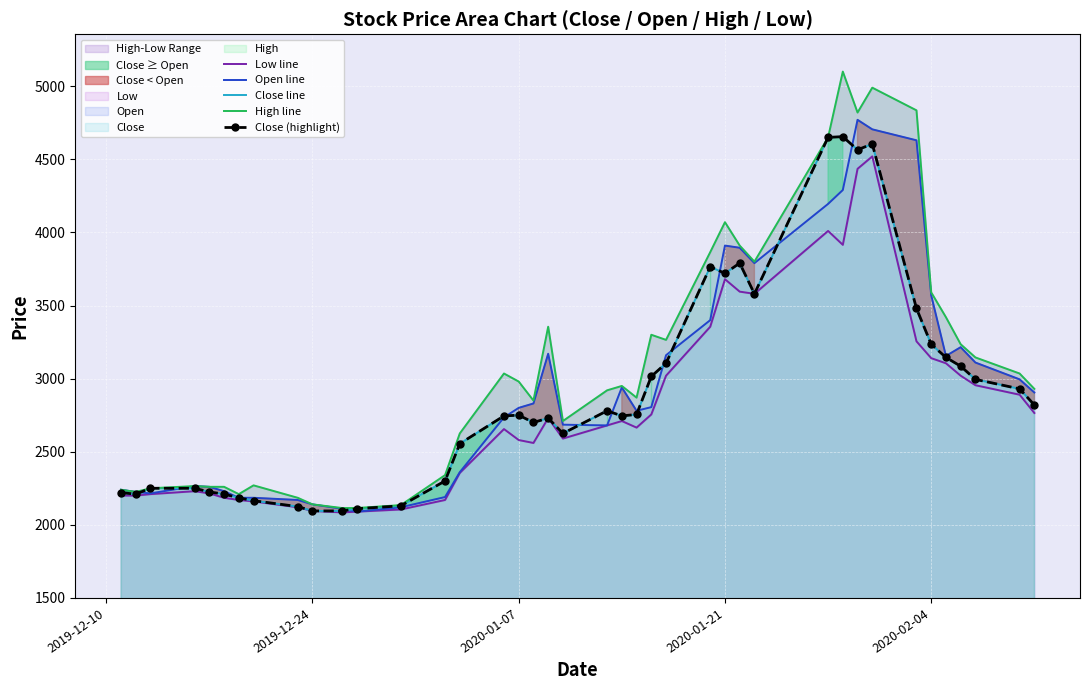

How many interior local peaks does the Low line series have?

7